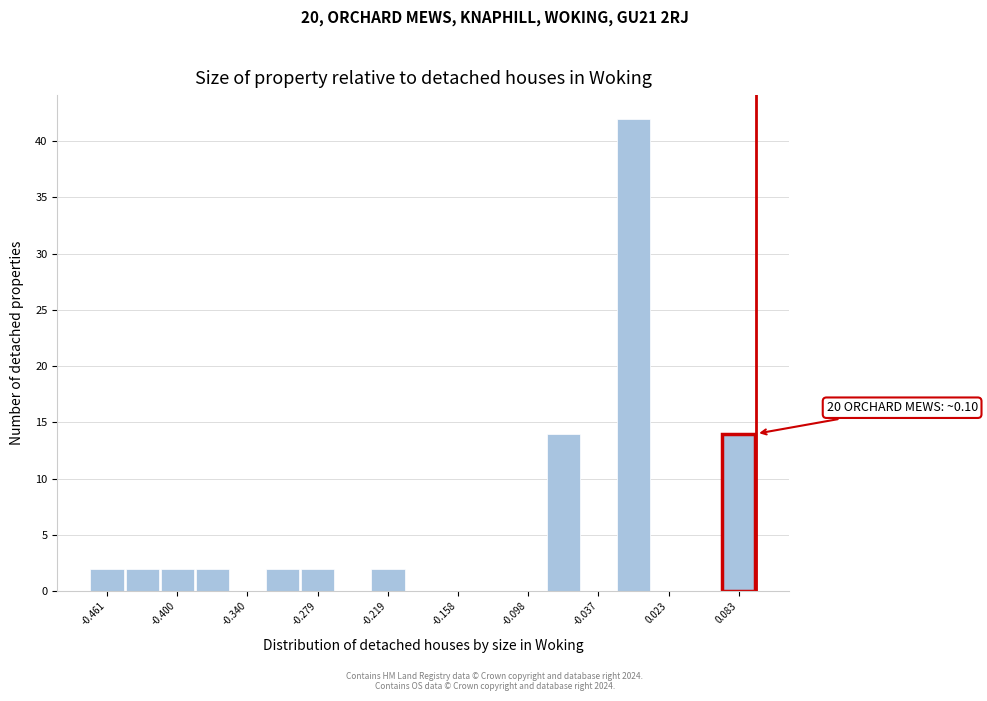

Read against the x-axis, roughly where is the centre of the tallest bar?

-0.01